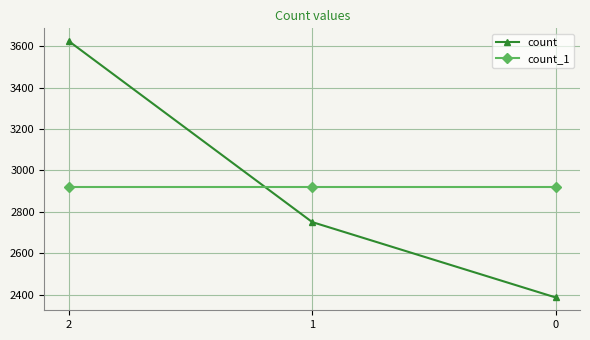

Reading left to right, list all the values displayed in this chart.

count: 3624	2750	2386
count_1: 2920	2920	2920